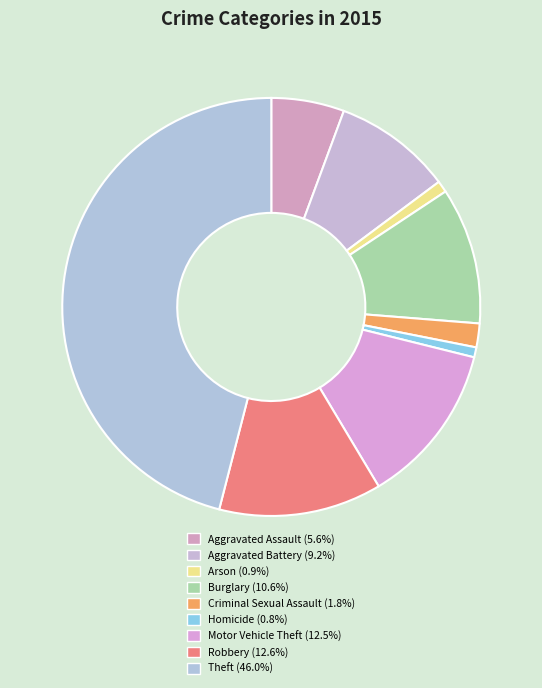

Does Robbery account for over 50% of the chart?

No